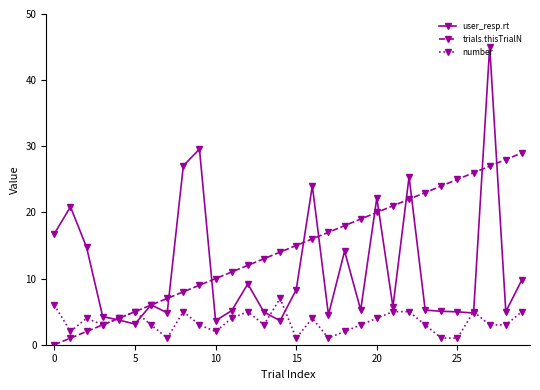

Which series has the largest range (max minus min)?

user_resp.rt